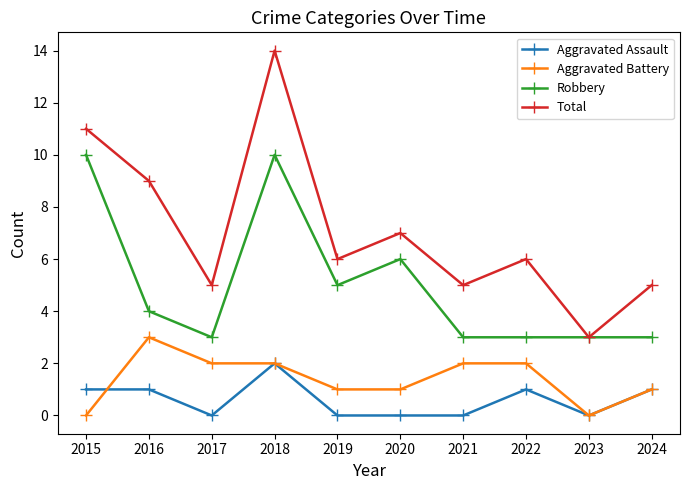

How many lines are shown in the chart?

4